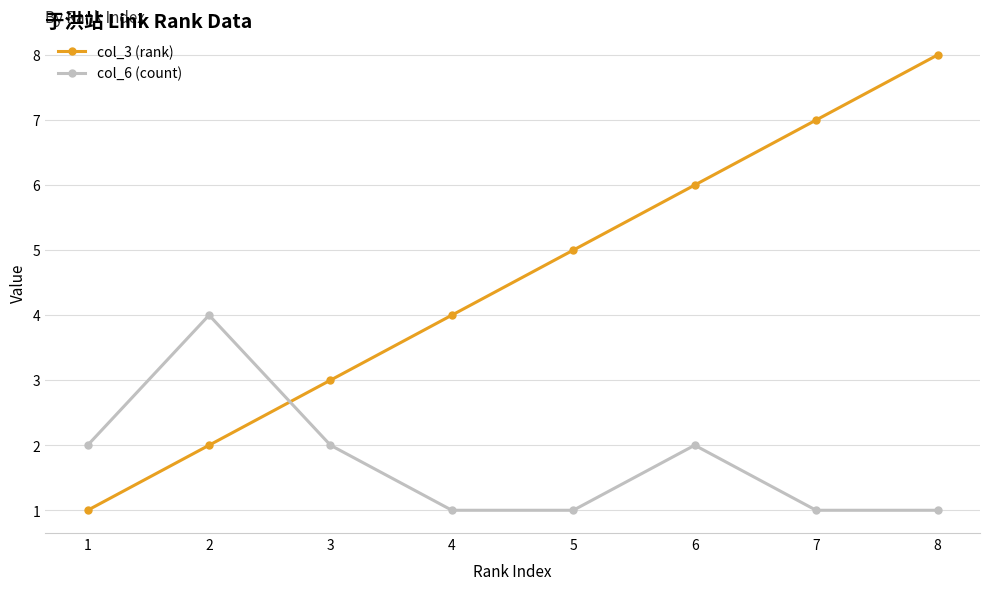

What is the difference between the highest and lowest values at 4?

3